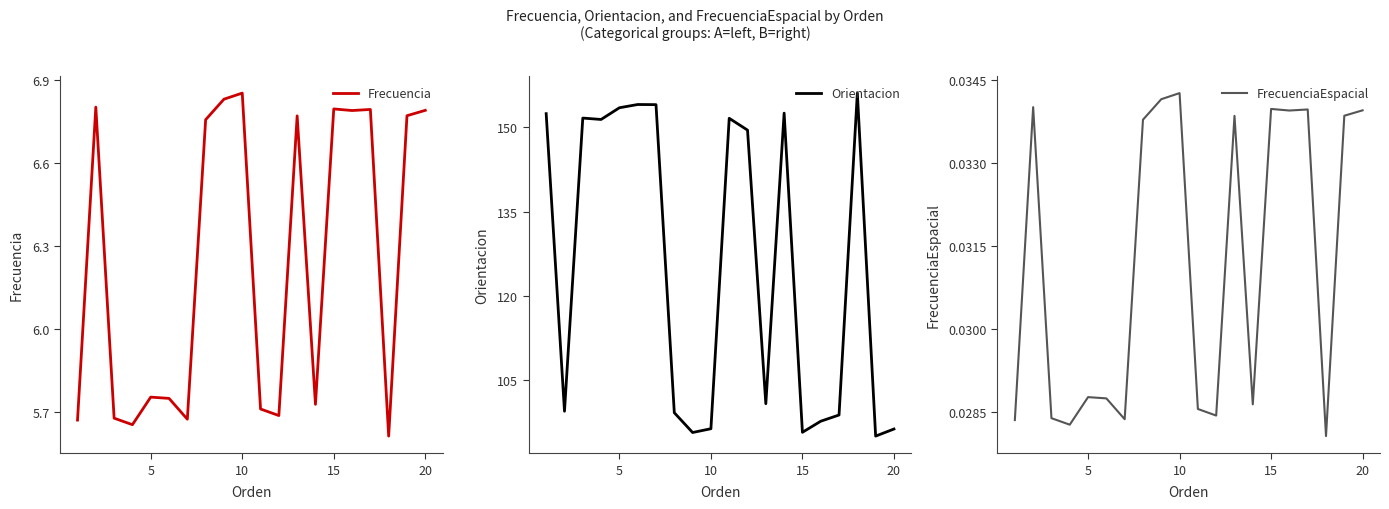

Which series has the widest spread of values?

Orientacion